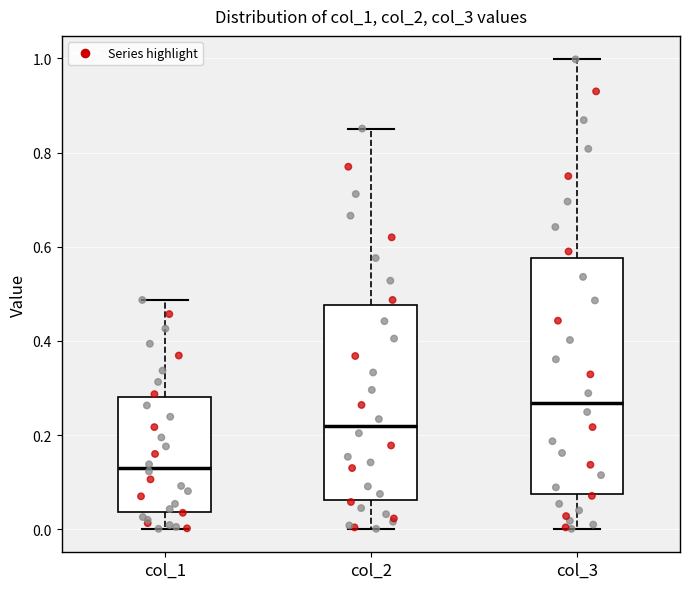

Where does the median line of the box for col_3 sit on the y-axis? The values are not printed on the chart, so give them approximately, as read against the axis.

0.26